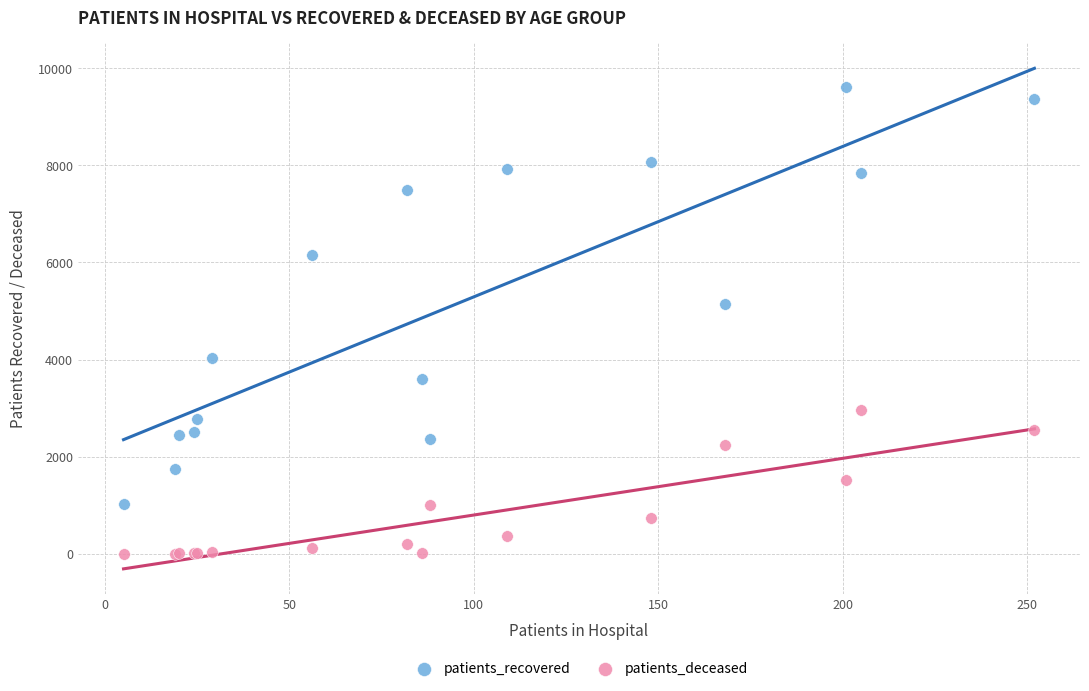

Which series reaches the minimum Y coordinate?

patients_deceased